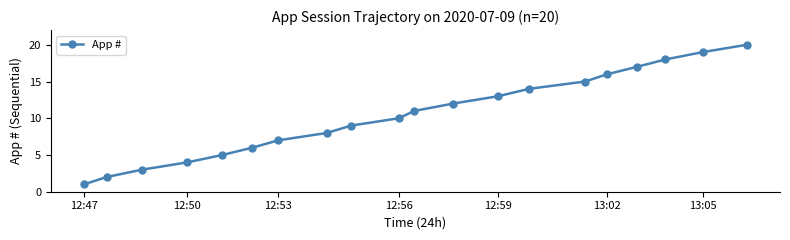

True or false: the data has more than 0 interior local peaks.

False